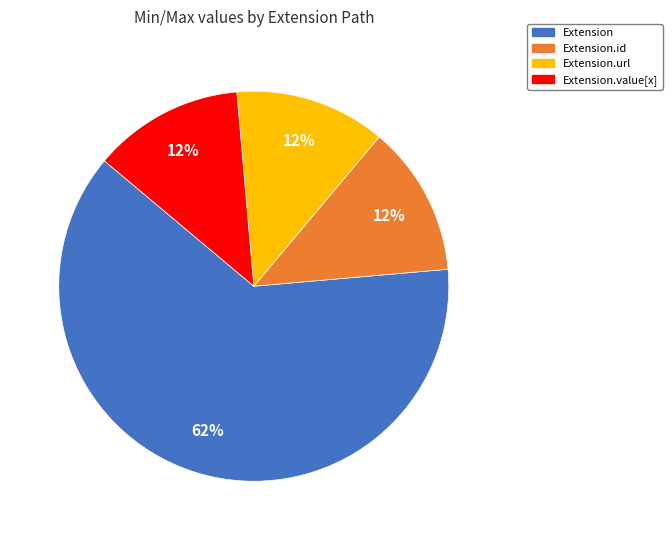

Is there a majority slice in this chart?

Yes